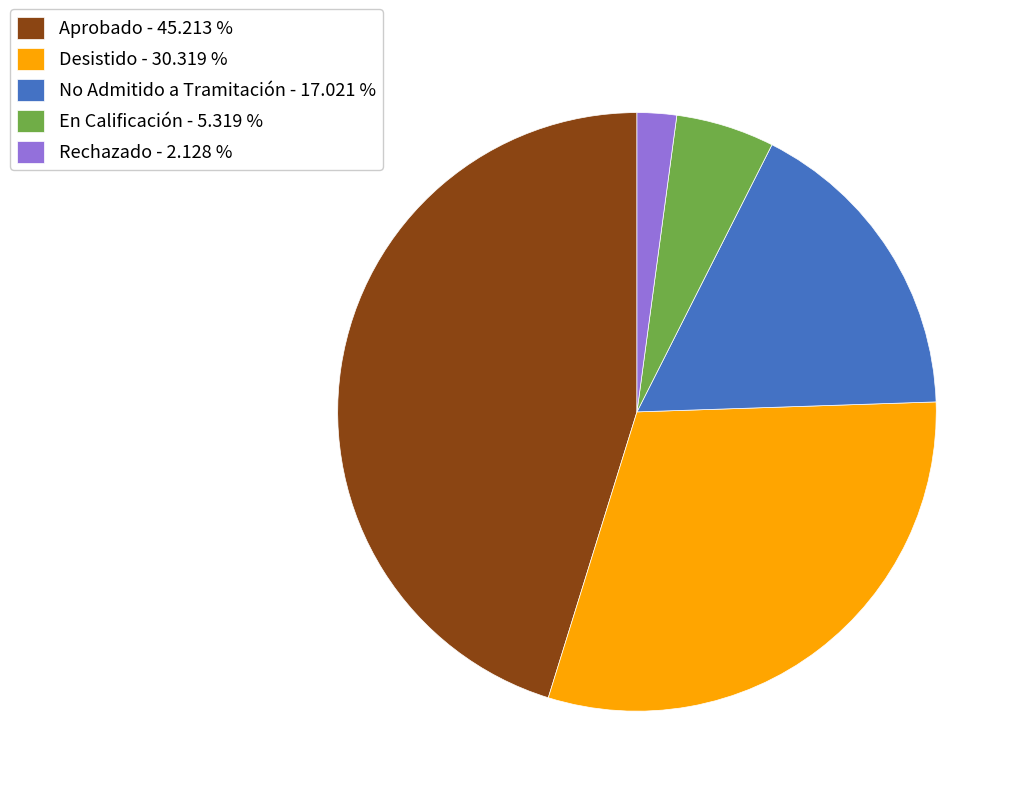

Is the sum of Rechazado - 2.128 % and En Calificación - 5.319 % greater than half?

No